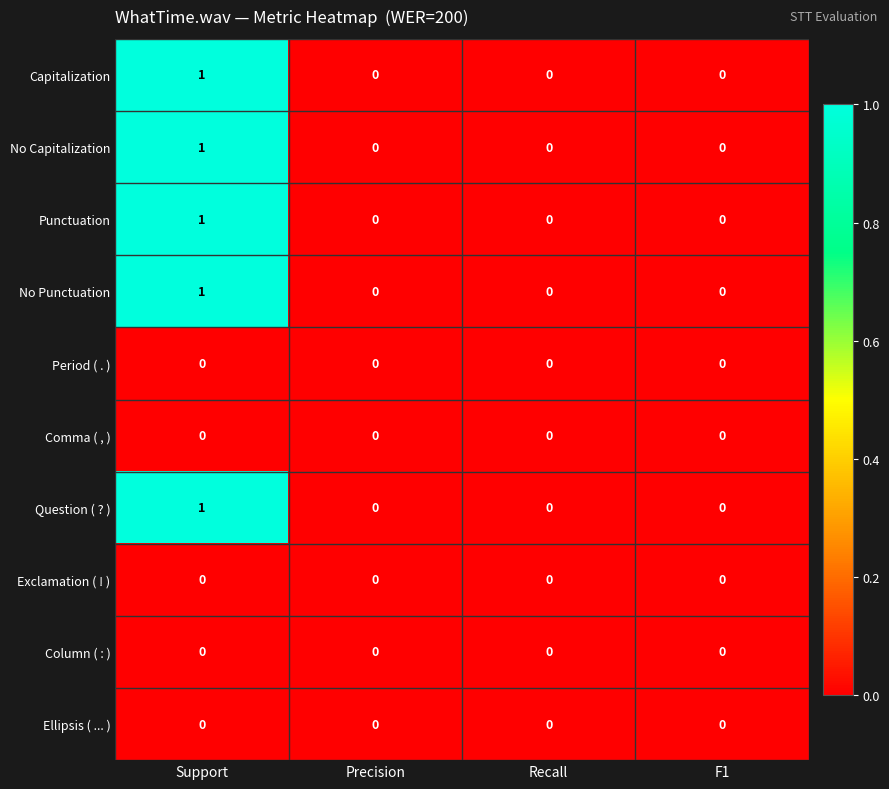

At which category is the sum across all series the highest?

Support